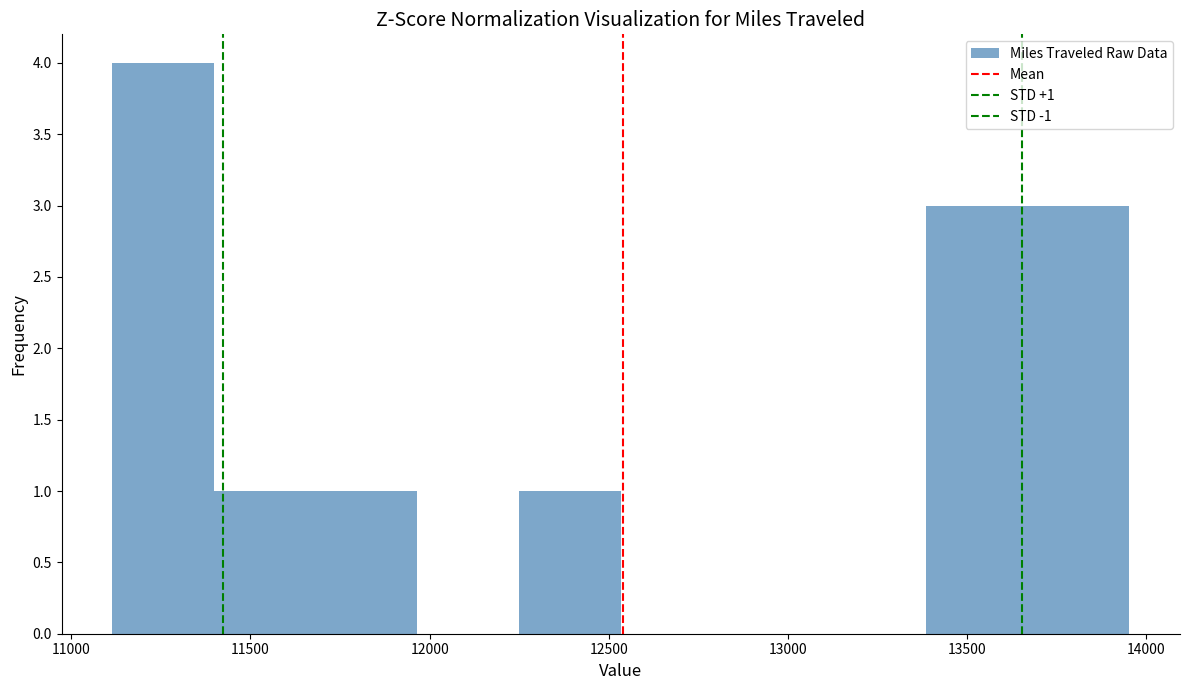

Which range on the x-axis has the tallest bar?

11100 to 11400